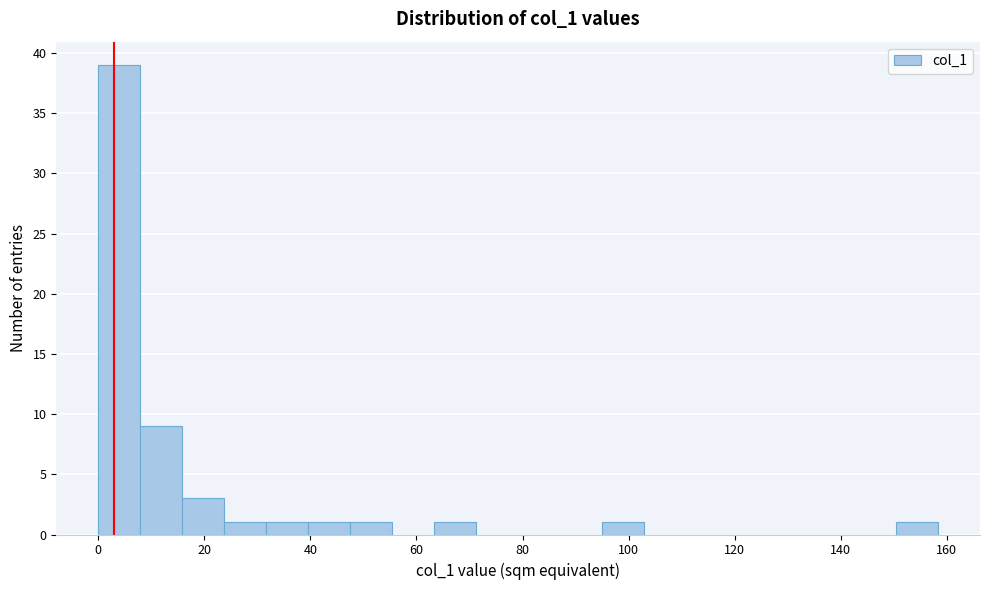

Read against the x-axis, roughly where is the centre of the tallest bar?

4